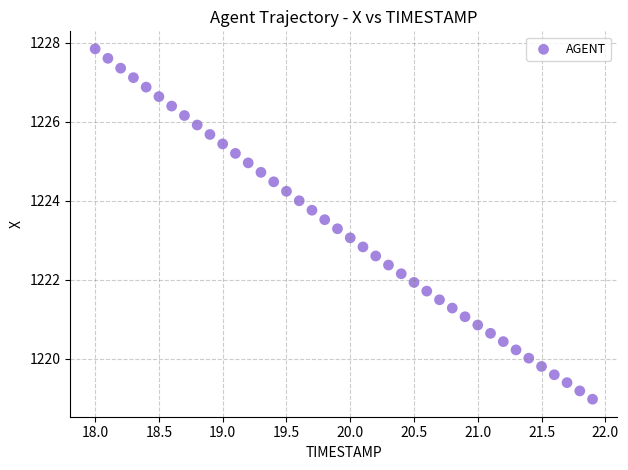

What is the range of X values (max minus min)?

3.9